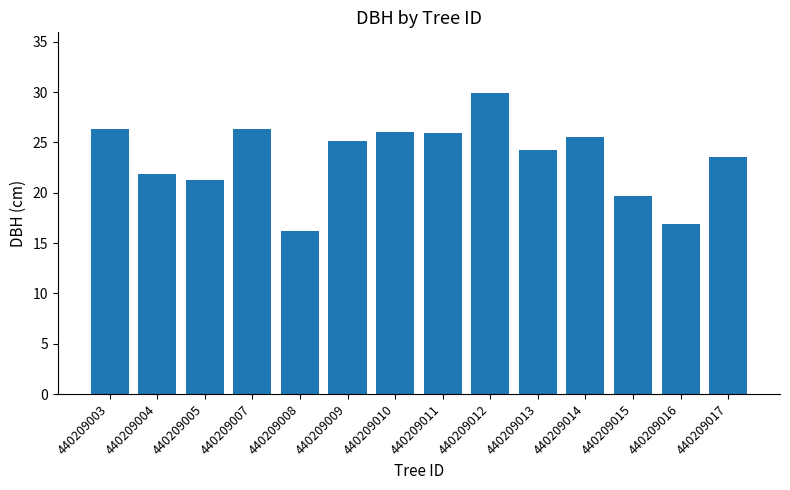

At which label does the data first exceed 25?

440209003